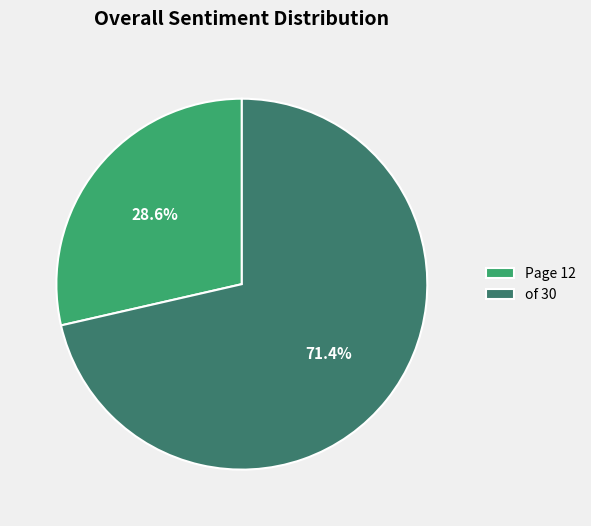

Does Page 12 account for over 50% of the chart?

No